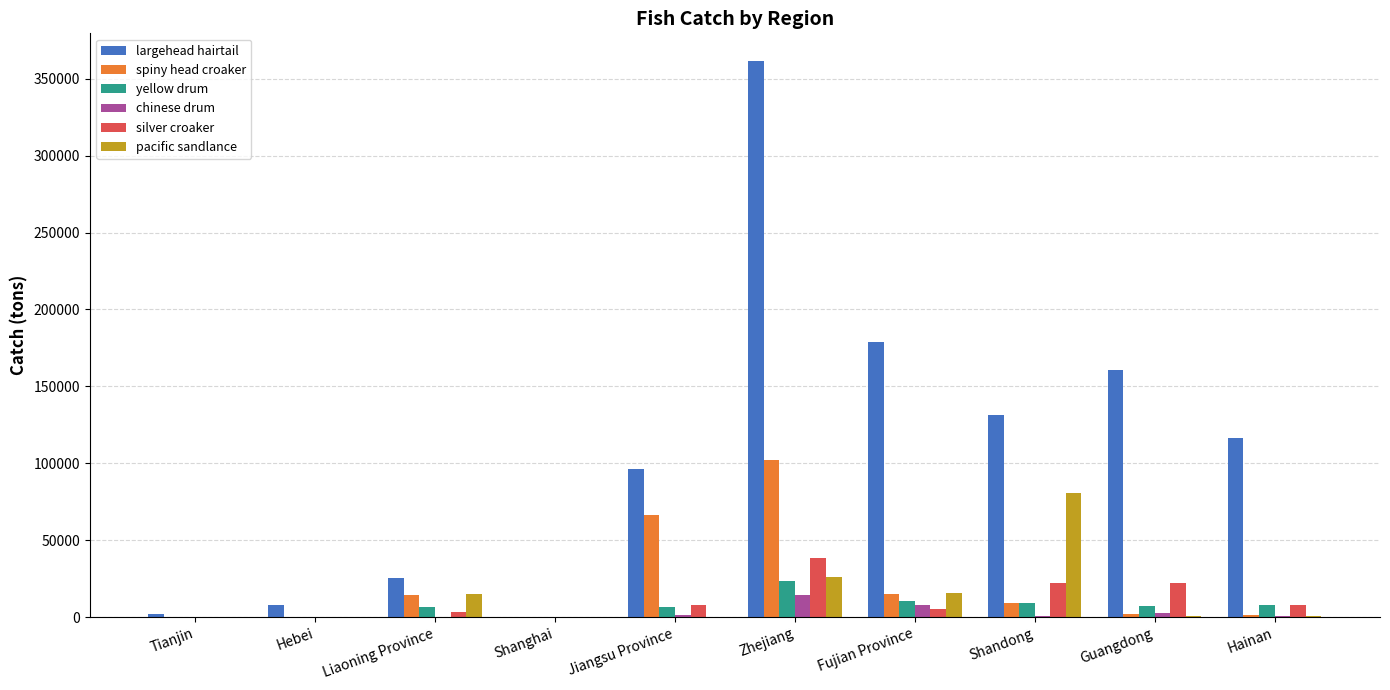

How many groups of bars are there?

10